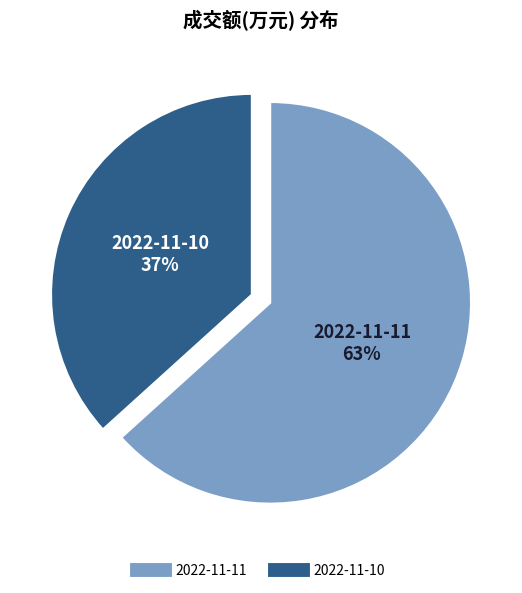

Which slice is the smallest?

2022-11-10